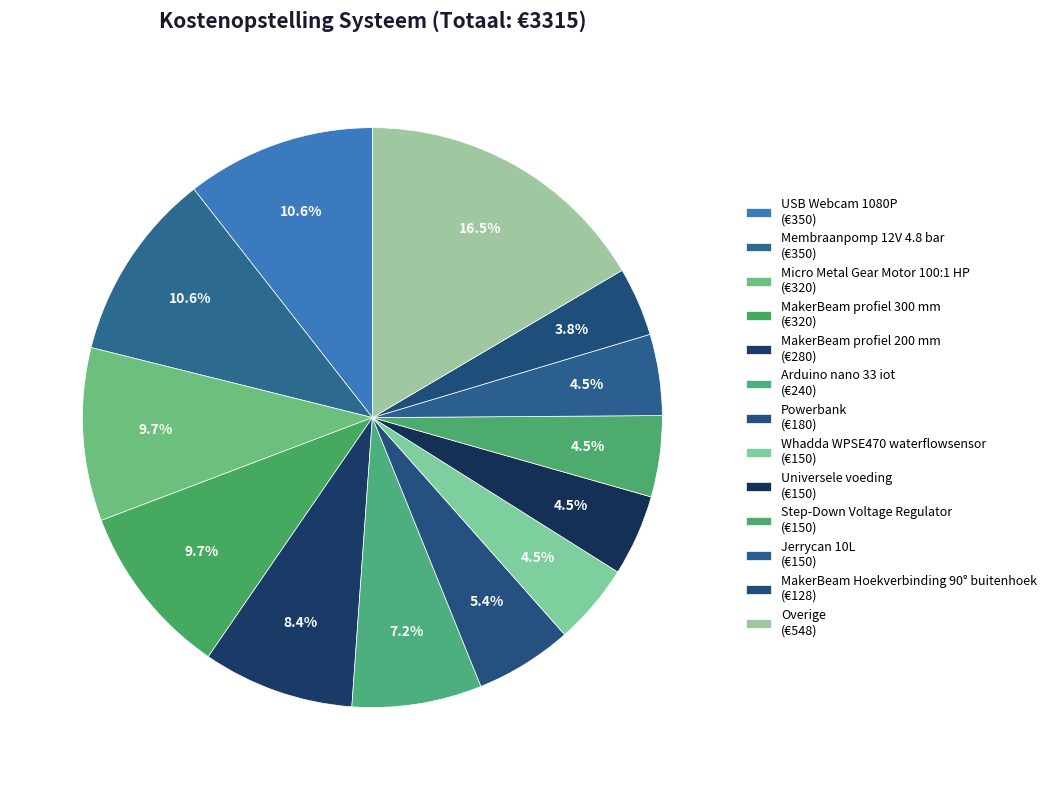

How many slices are in this pie chart?

13